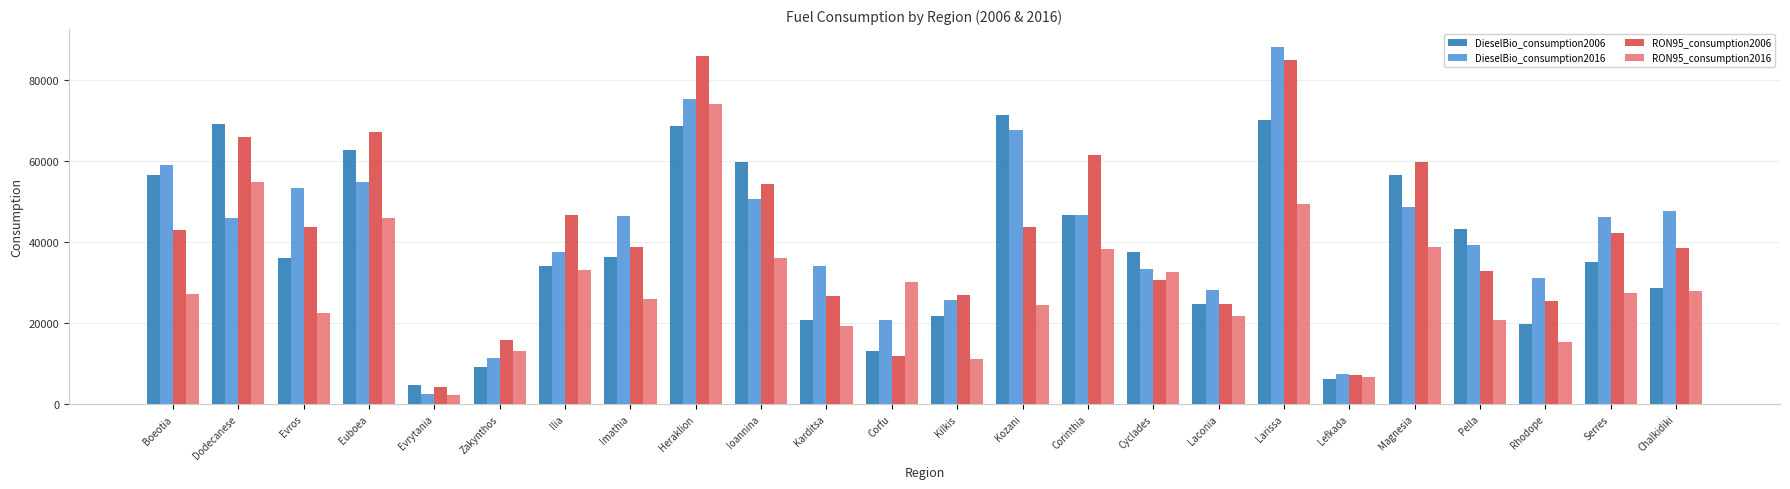

Which label corresponds to the largest value in the chart?

Larissa